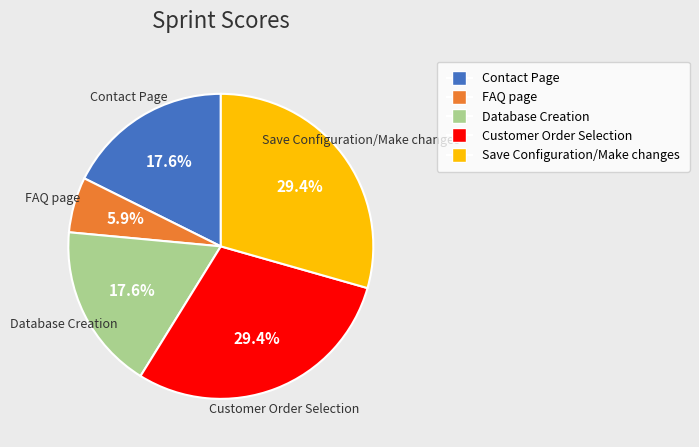

Is it true that Customer Order Selection is 29% of the pie?

True